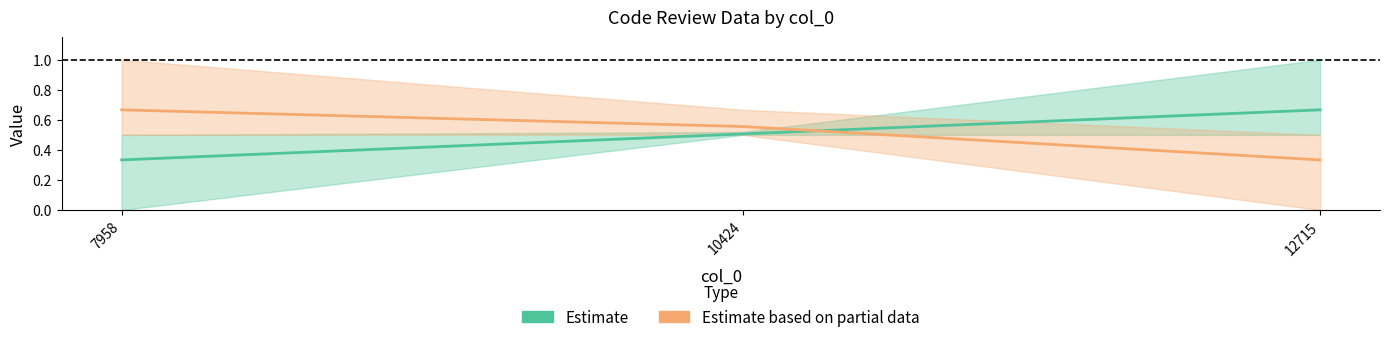

What are all the series names shown in the legend?

Estimate, Estimate based on partial data